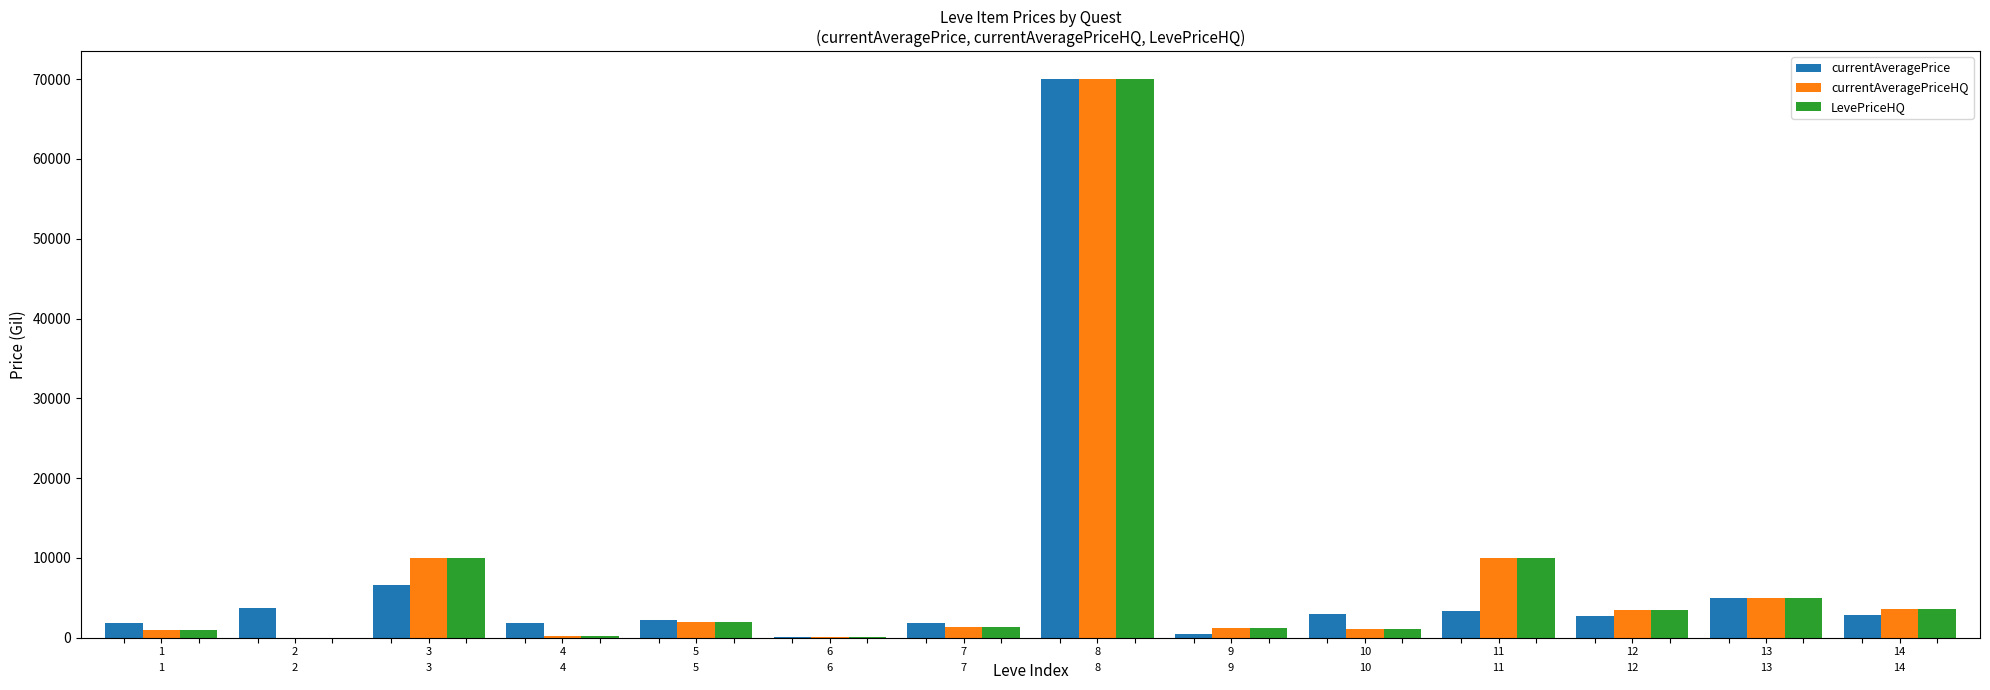

What is the highest value of the LevePriceHQ series?

70000.0